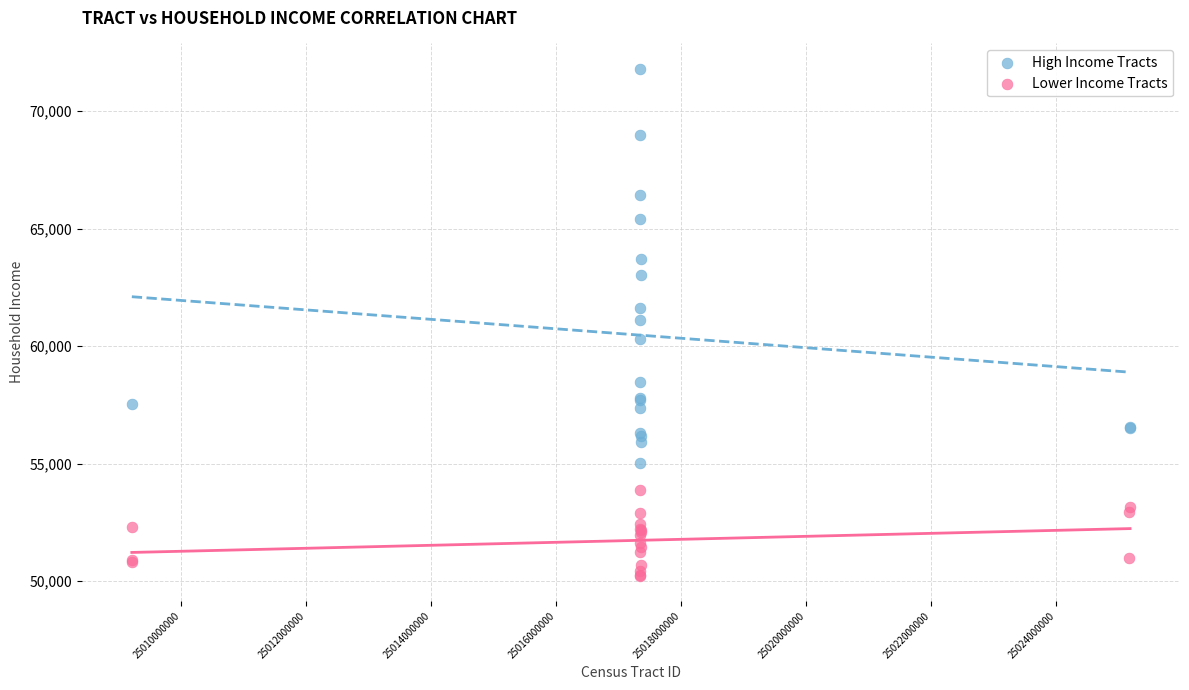

Which series has the largest Y range (max minus min)?

High Income Tracts